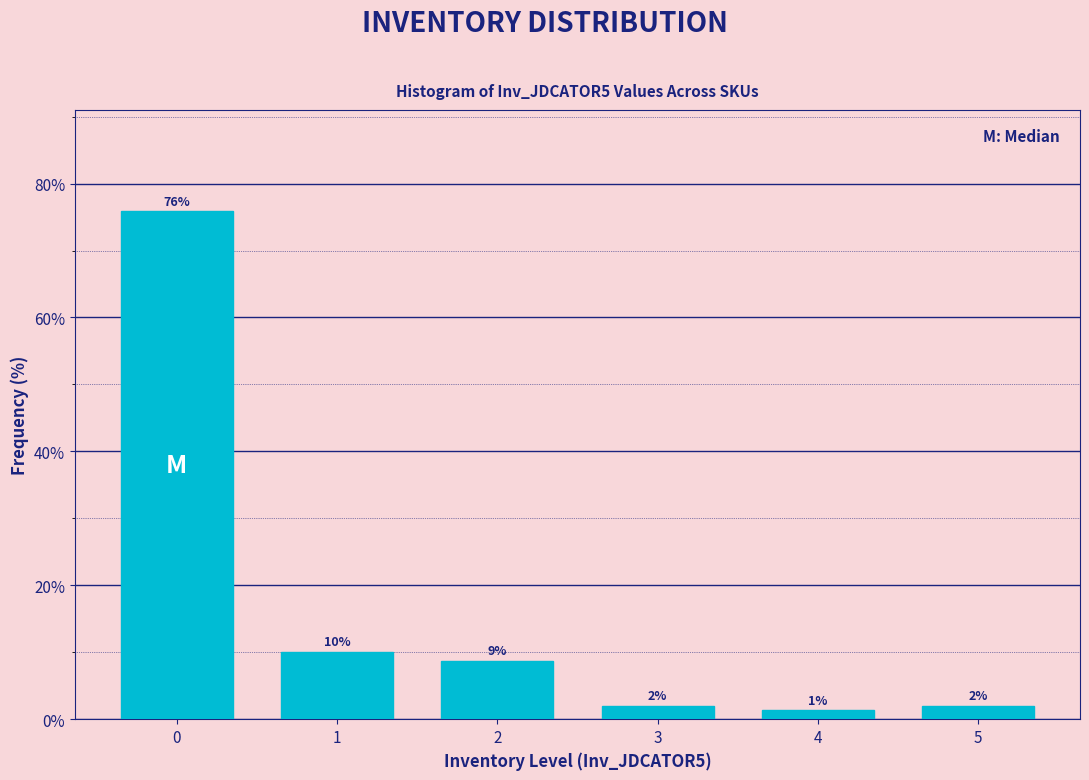

What is the maximum value shown in the chart?

75.8